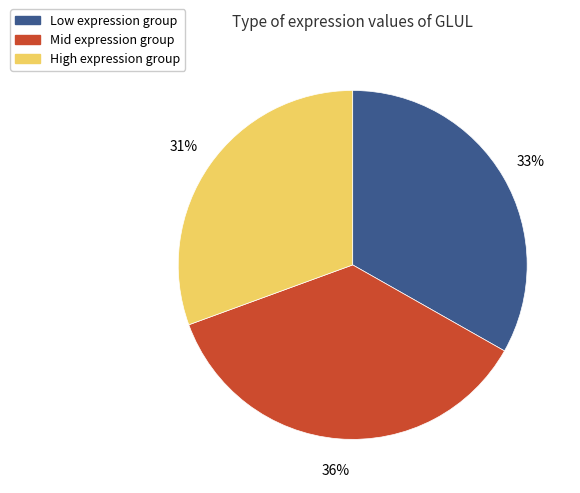

To the nearest percent, what is the combined percentage of High expression group and Low expression group?

64%